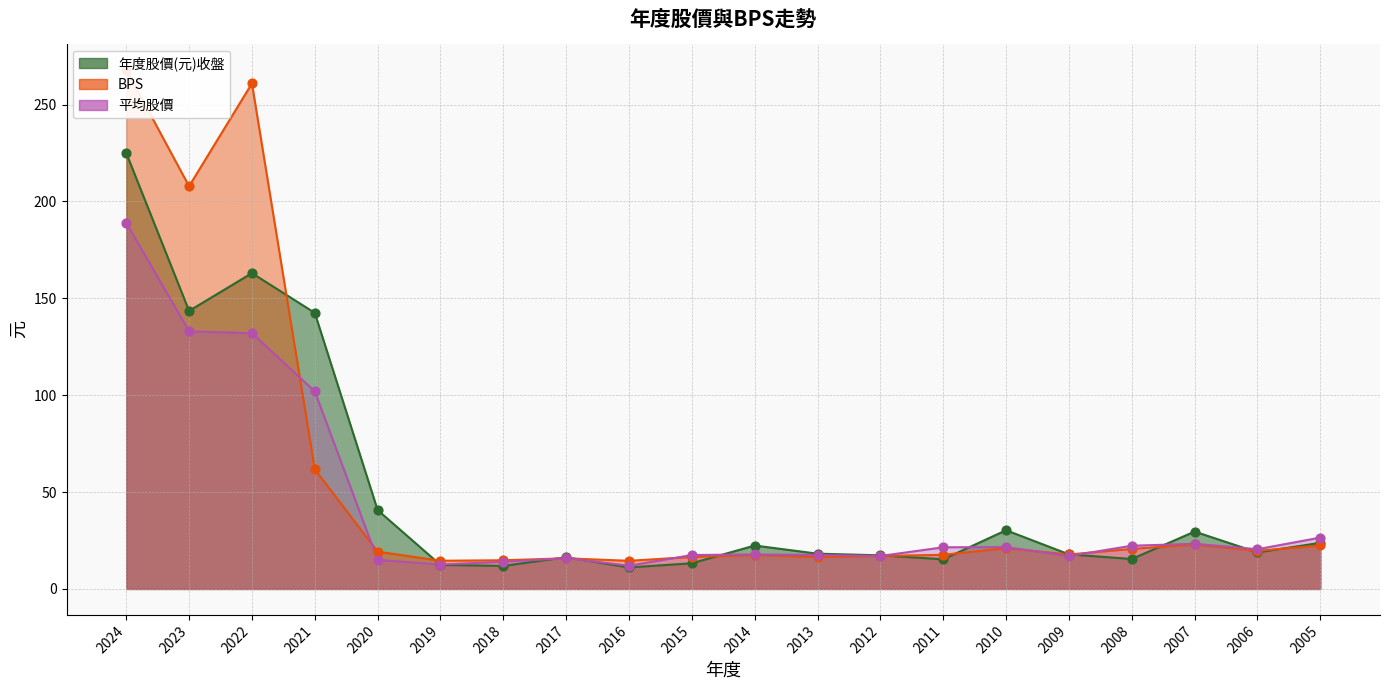

At how many categories does at least one series exceed 119?

4